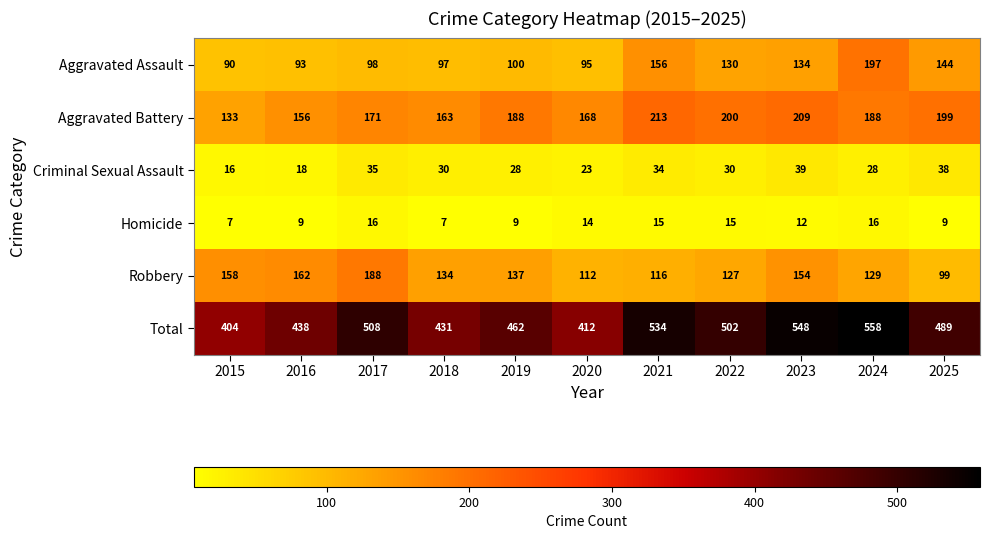

What is the minimum value shown in the chart?

7